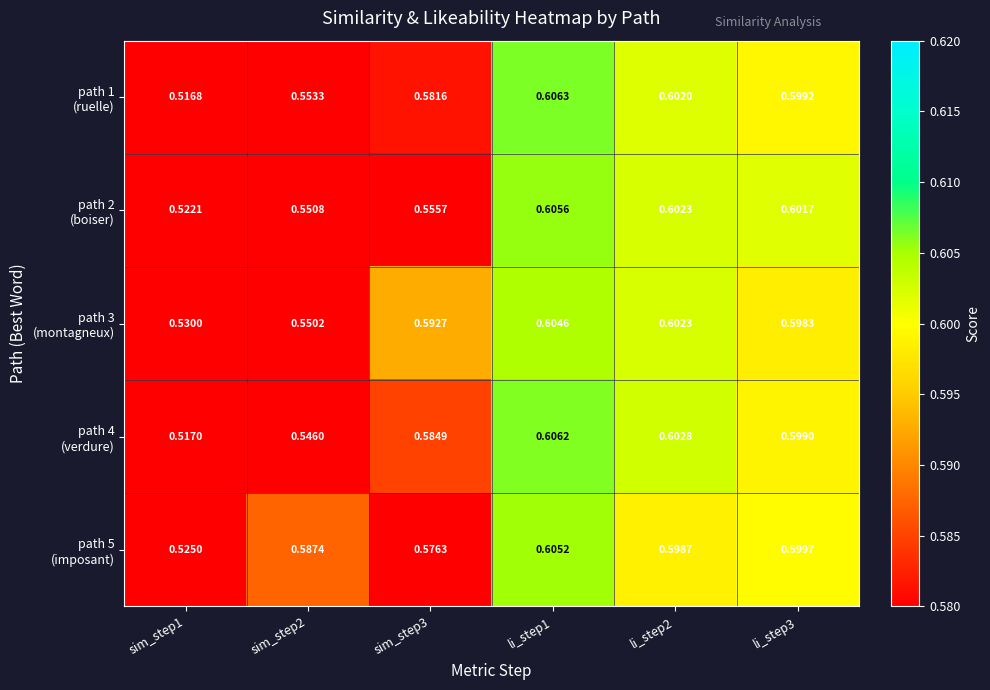

How many data points does each series have?

6